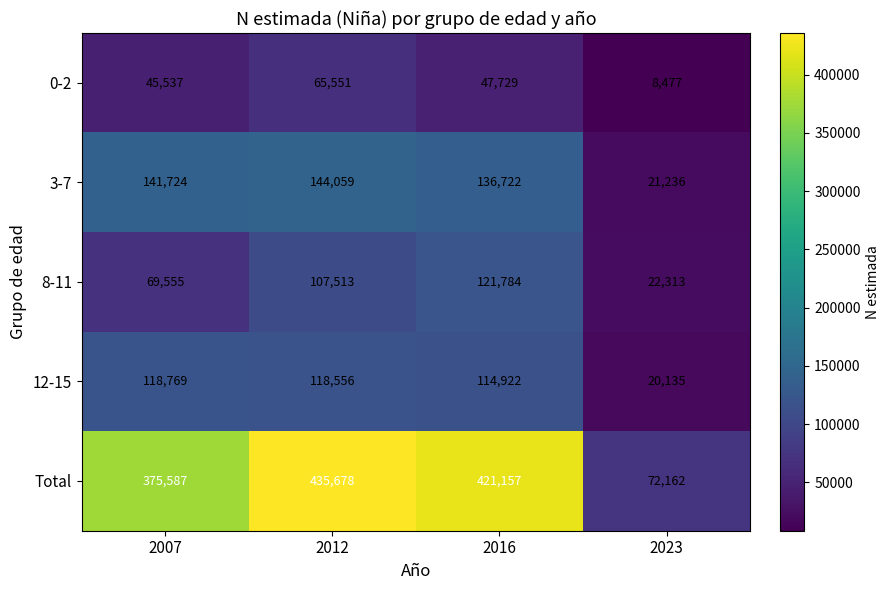

What is the maximum value shown in the chart?

435678